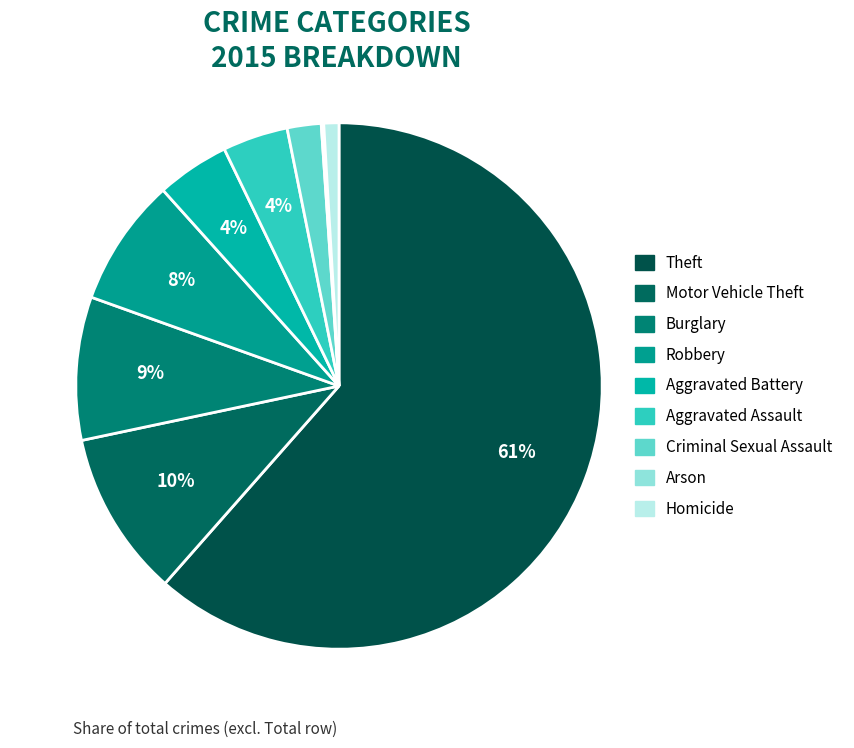

Is it true that Motor Vehicle Theft is 1% of the pie?

False